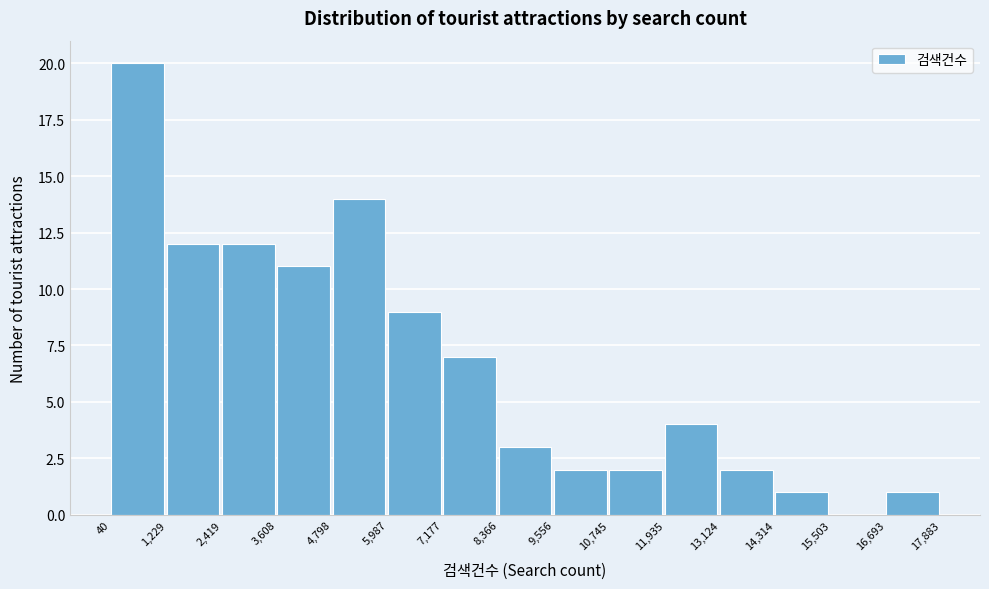

How tall is the bar that spans 4,798 to 5,987 on the x-axis? The values are not printed on the chart, so give them approximately, as read against the axis.

14